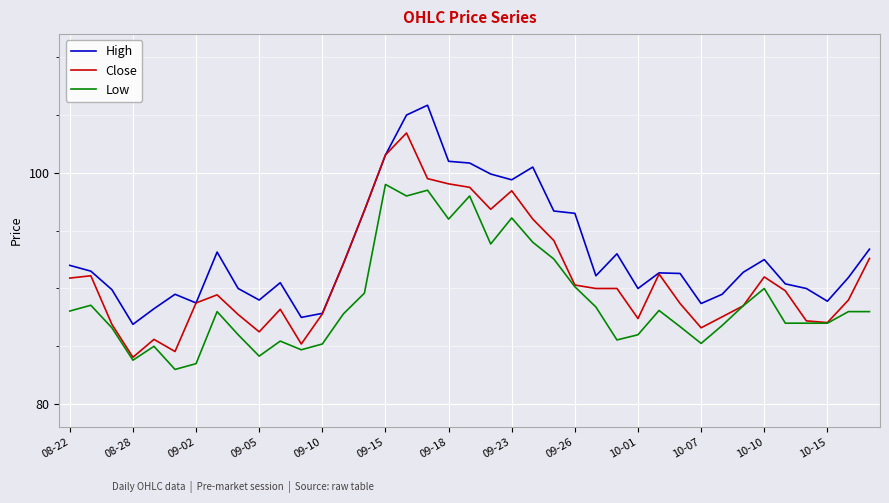

What is the minimum value shown in the chart?

83.0